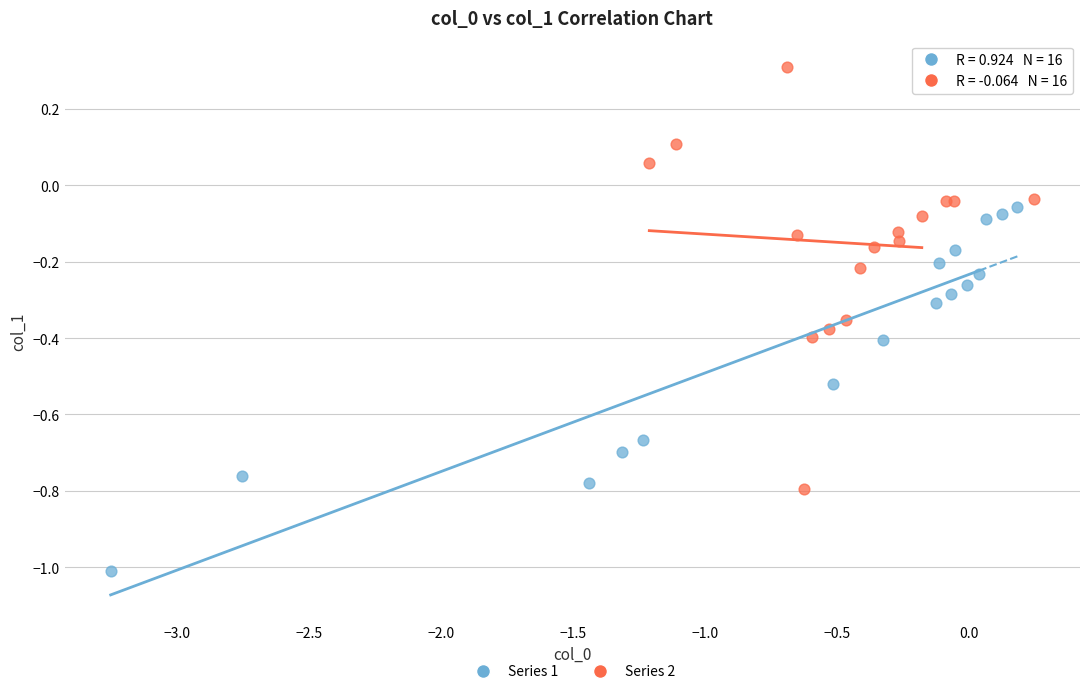

Which series reaches the maximum Y coordinate?

Series 2